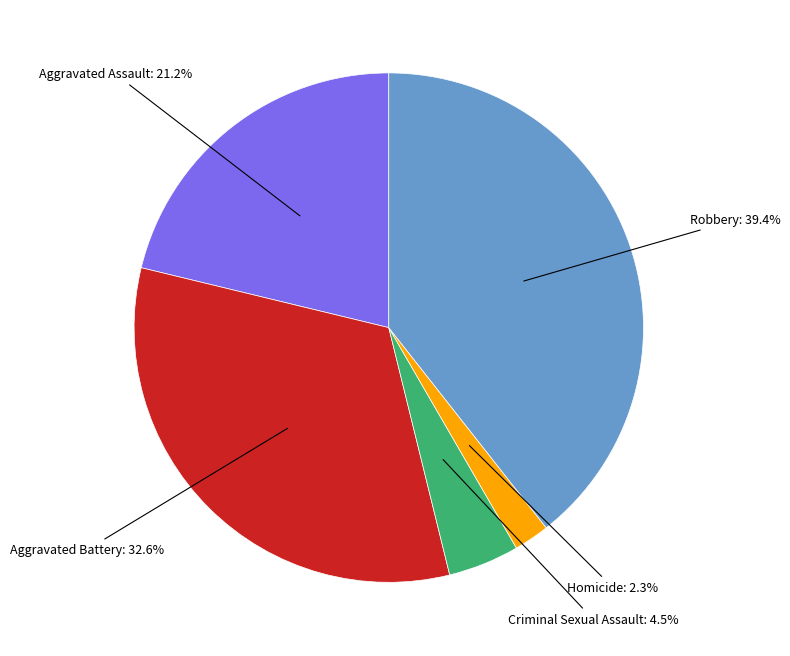

To the nearest percent, what is the combined percentage of Robbery and Aggravated Battery?

72%